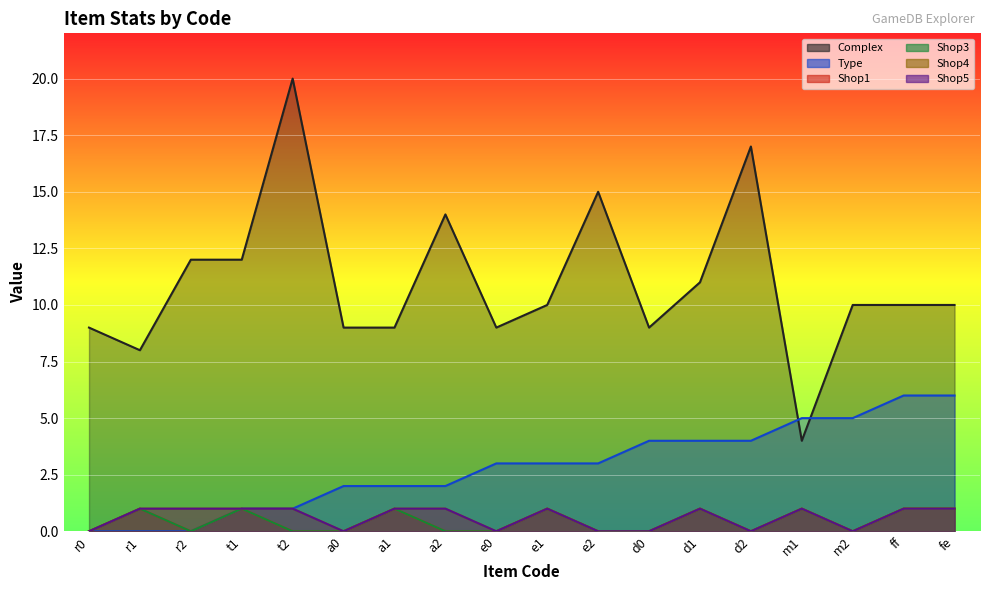

True or false: Shop3 and Complex intersect in this chart.

False